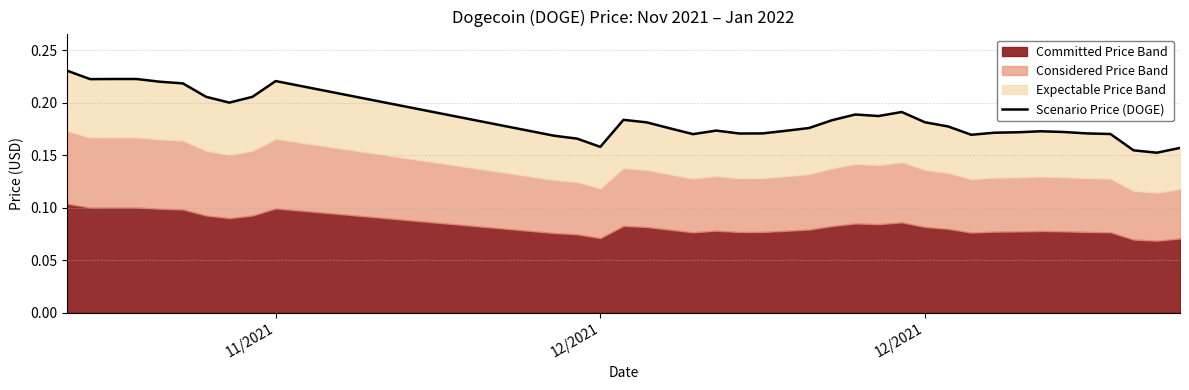

True or false: the data has more than 0 interior local peaks.

True